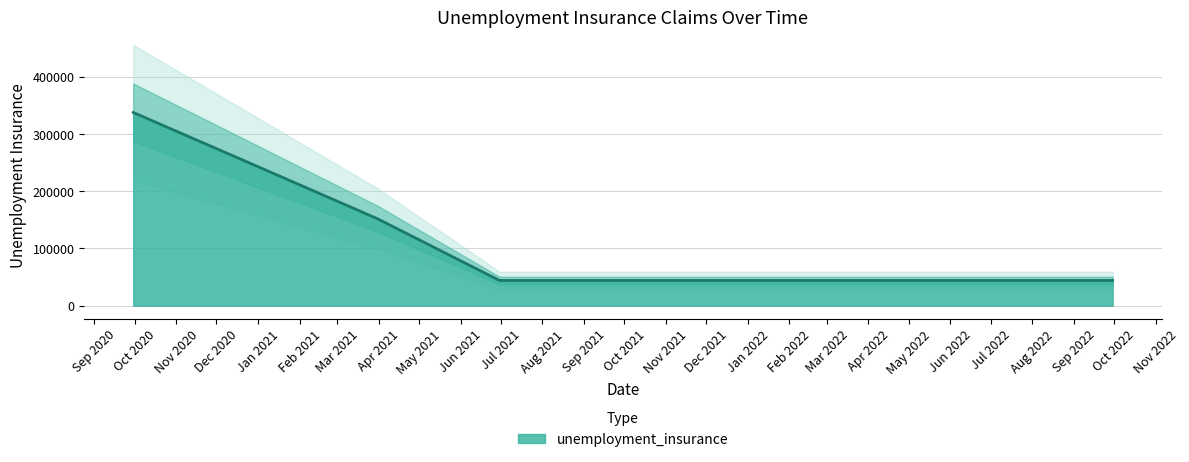

What is the sum of all values?

997800